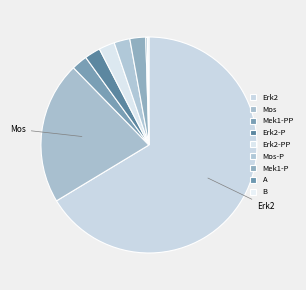

Which category has the biggest portion of the pie?

Erk2